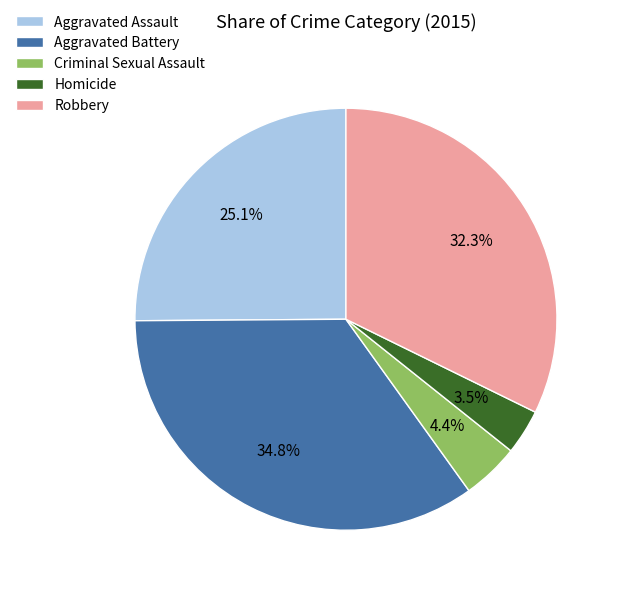

To the nearest percent, what percentage of the pie is Criminal Sexual Assault?

4%